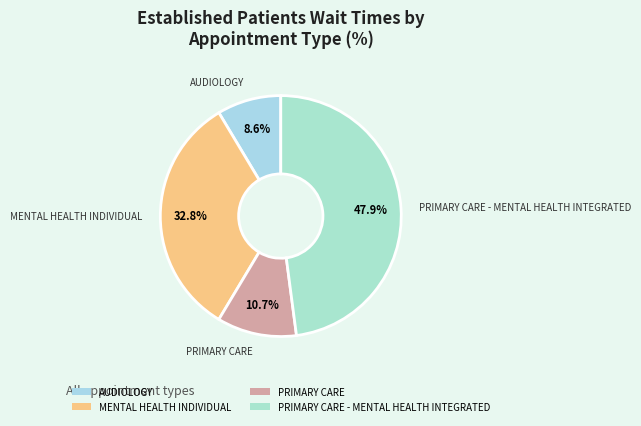

Which category has the smallest portion of the pie?

AUDIOLOGY